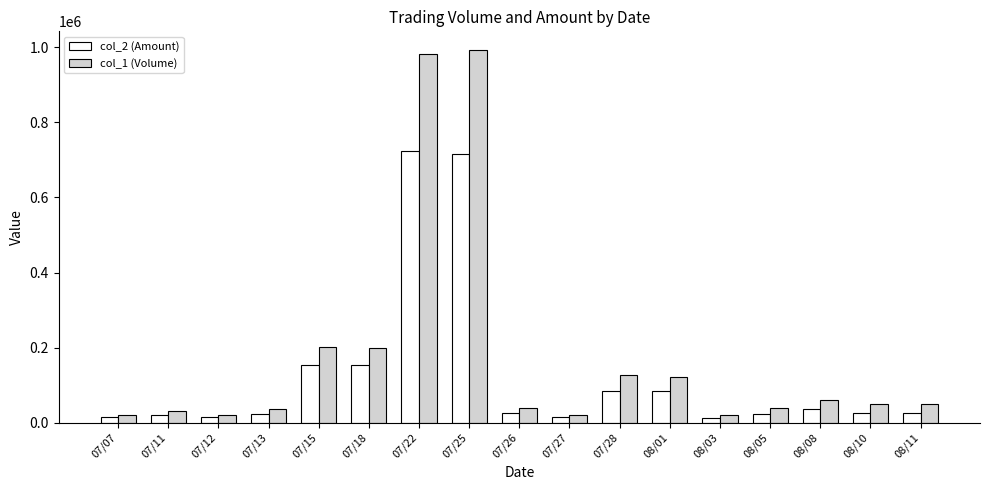

The value of col_1 (Volume) at 07/15 is 284987. True or false?

False